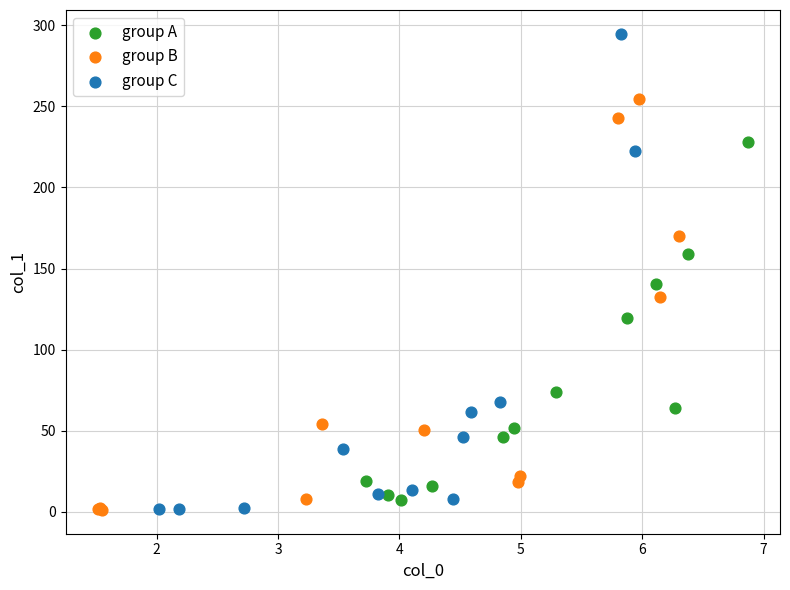

Which series has the widest spread of Y values?

group C